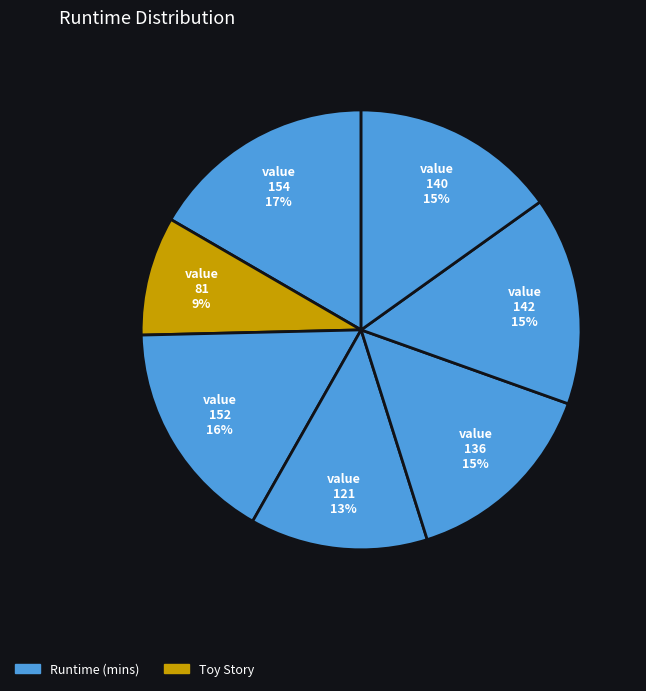

How many segments does this pie chart have?

7